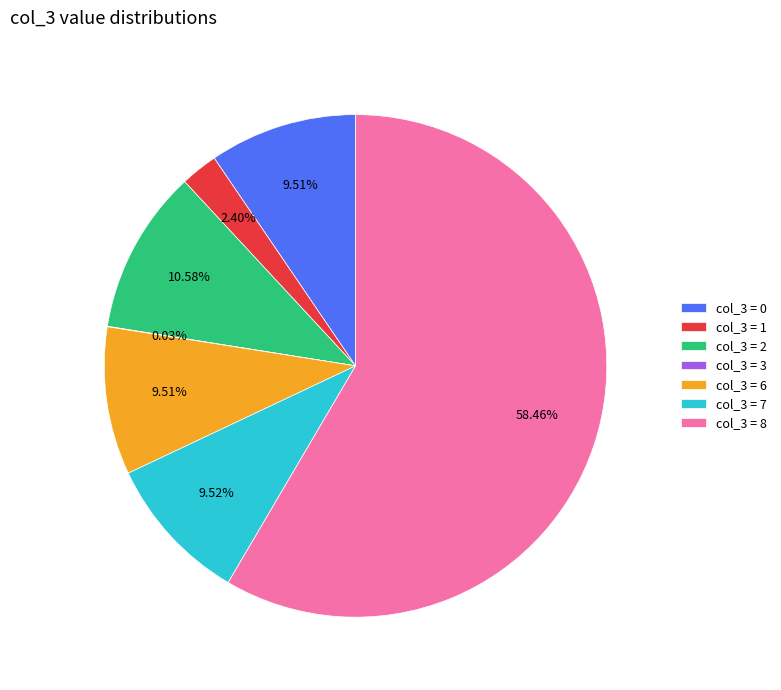

Is the sum of col_3 = 0 and col_3 = 7 greater than half?

No